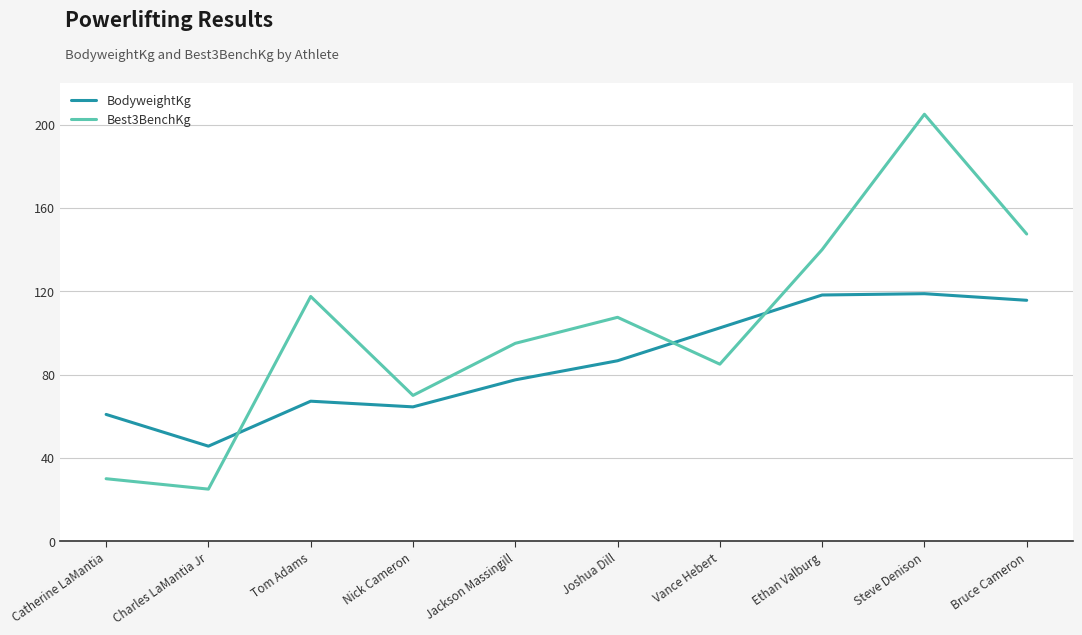

What is the difference between the maximum and minimum values in the Best3BenchKg series?

180.0